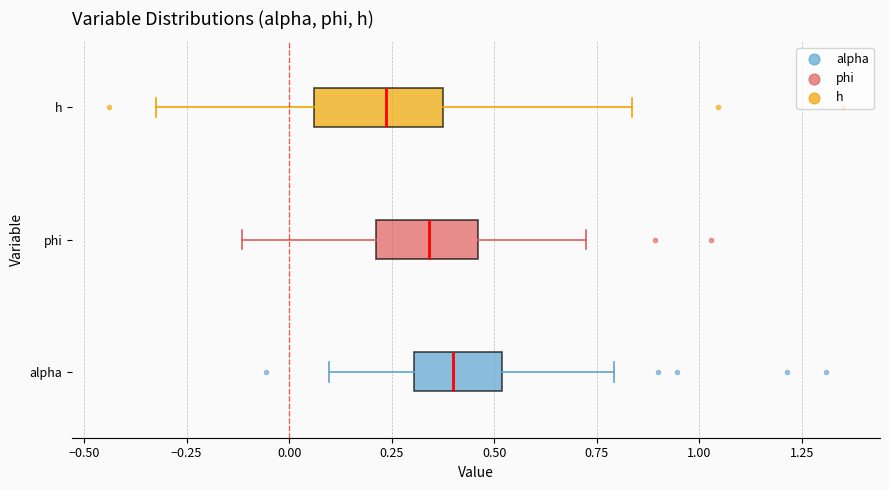

Which box's median line is the furthest to the right?

alpha